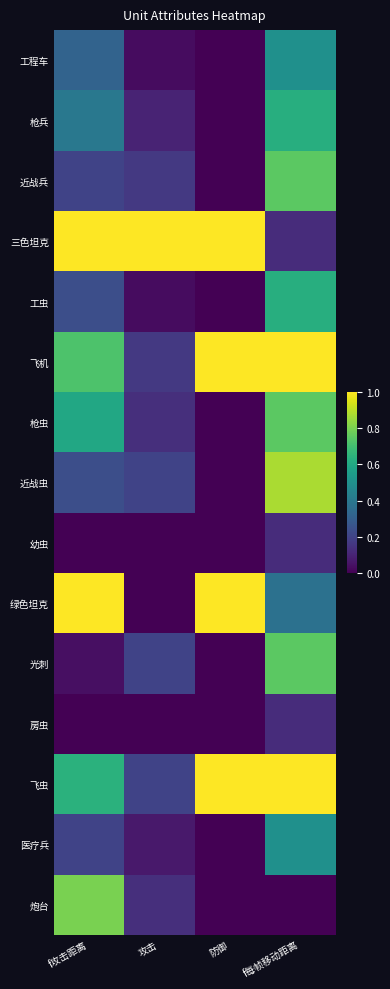

Reading left to right, transcribe all the data shown in this chart.

工程车: f攻击距离=0.3	攻击=0.0	防御=0.0	f每帧移动距离=0.5
枪兵: f攻击距离=0.4	攻击=0.1	防御=0.0	f每帧移动距离=0.6
近战兵: f攻击距离=0.2	攻击=0.2	防御=0.0	f每帧移动距离=0.7
三色坦克: f攻击距离=1.0	攻击=1.0	防御=1.0	f每帧移动距离=0.1
工虫: f攻击距离=0.2	攻击=0.0	防御=0.0	f每帧移动距离=0.6
飞机: f攻击距离=0.7	攻击=0.2	防御=1.0	f每帧移动距离=1.0
枪虫: f攻击距离=0.6	攻击=0.1	防御=0.0	f每帧移动距离=0.7
近战虫: f攻击距离=0.2	攻击=0.2	防御=0.0	f每帧移动距离=0.9
幼虫: f攻击距离=0.0	攻击=0.0	防御=0.0	f每帧移动距离=0.1
绿色坦克: f攻击距离=1.0	攻击=0.0	防御=1.0	f每帧移动距离=0.4
光刺: f攻击距离=0.0	攻击=0.2	防御=0.0	f每帧移动距离=0.7
房虫: f攻击距离=0.0	攻击=0.0	防御=0.0	f每帧移动距离=0.1
飞虫: f攻击距离=0.6	攻击=0.2	防御=1.0	f每帧移动距离=1.0
医疗兵: f攻击距离=0.2	攻击=0.1	防御=0.0	f每帧移动距离=0.5
炮台: f攻击距离=0.8	攻击=0.1	防御=0.0	f每帧移动距离=0.0